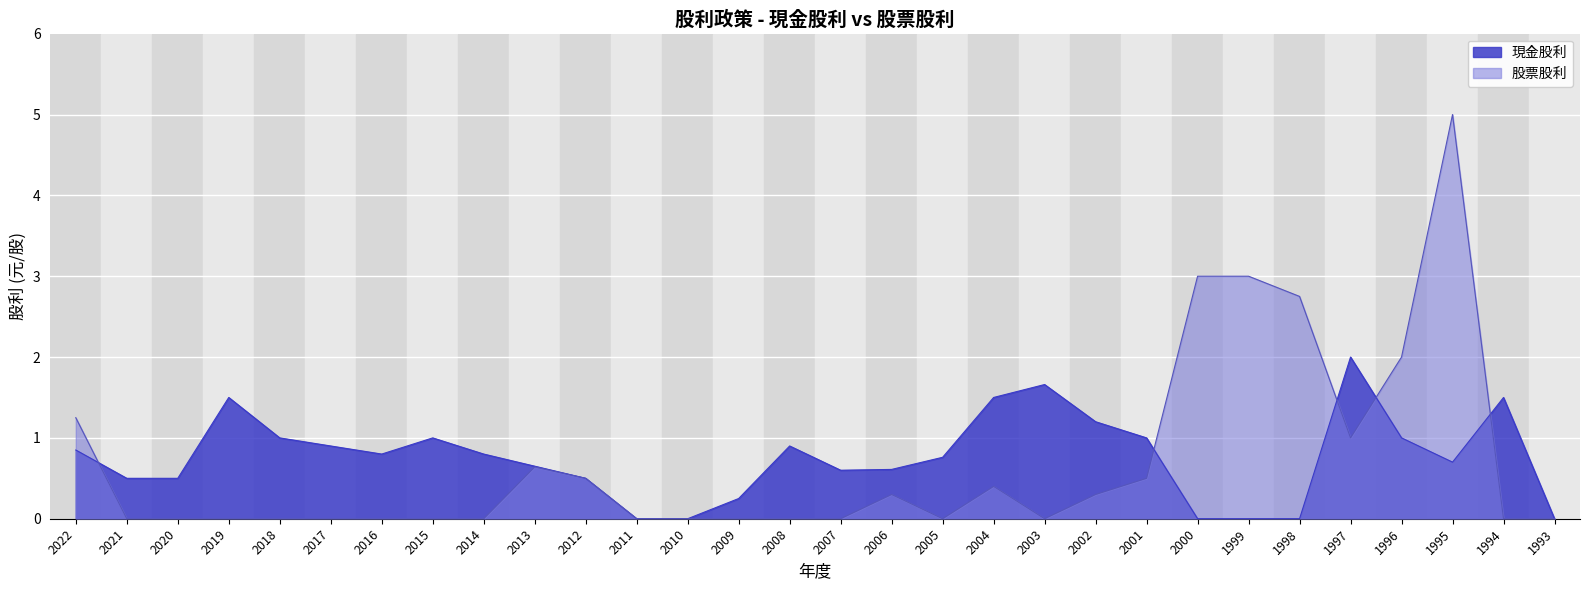

Reading left to right, list all the values displayed in this chart.

現金股利: 2022=0.8	2021=0.5	2020=0.5	2019=1.5	2018=1.0	2017=0.9	2016=0.8	2015=1.0	2014=0.8	2013=0.7	2012=0.5	2011=0.0	2010=0.0	2009=0.2	2008=0.9	2007=0.6	2006=0.6	2005=0.8	2004=1.5	2003=1.7	2002=1.2	2001=1.0	2000=0.0	1999=0.0	1998=0.0	1997=2.0	1996=1.0	1995=0.7	1994=1.5	1993=0.0
股票股利: 2022=1.2	2021=0.0	2020=0.0	2019=0.0	2018=0.0	2017=0.0	2016=0.0	2015=0.0	2014=0.0	2013=0.6	2012=0.5	2011=0.0	2010=0.0	2009=0.0	2008=0.0	2007=0.0	2006=0.3	2005=0.0	2004=0.4	2003=0.0	2002=0.3	2001=0.5	2000=3.0	1999=3.0	1998=2.8	1997=1.0	1996=2.0	1995=5.0	1994=0.0	1993=0.0